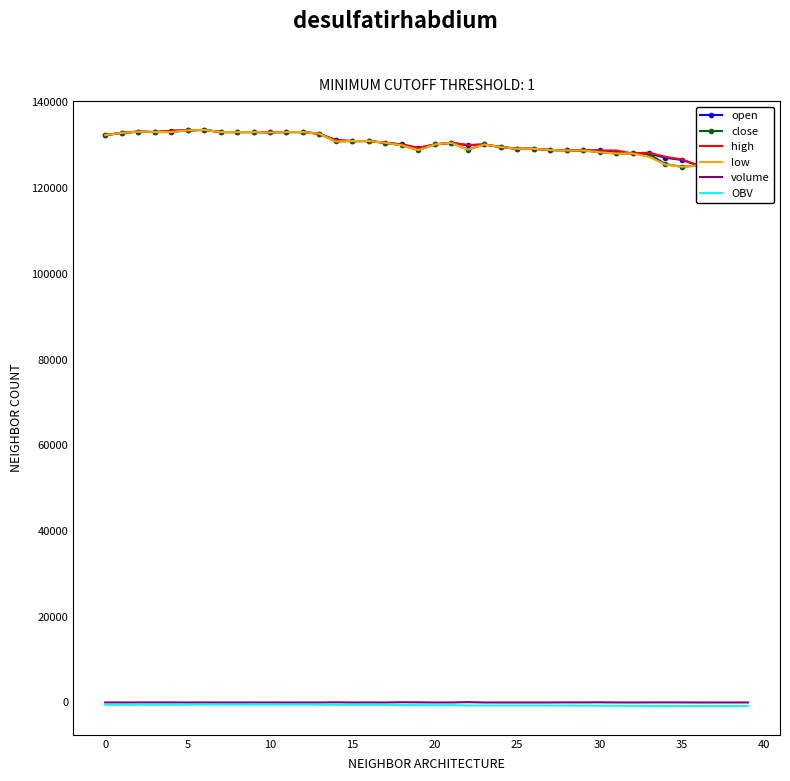

At which label is high closest to 129450?

19